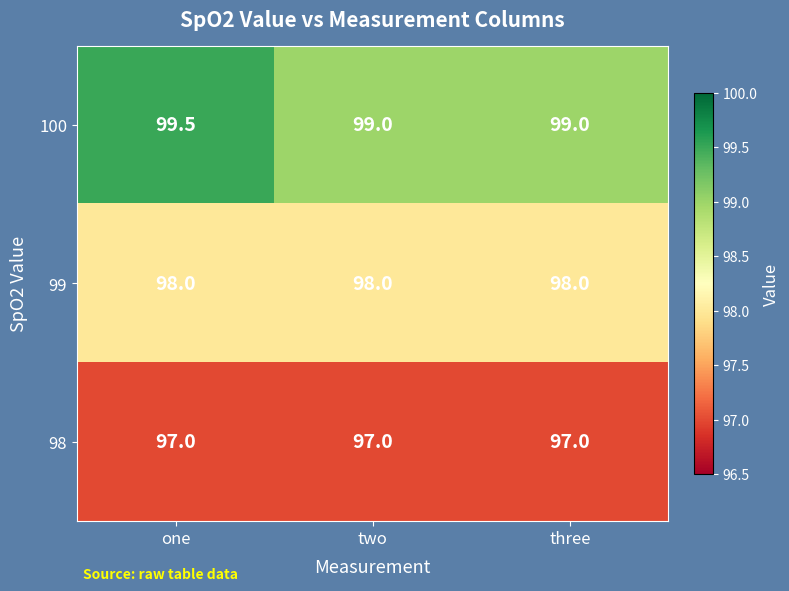

List the series in order of their overall mean, highest first.

100, 99, 98